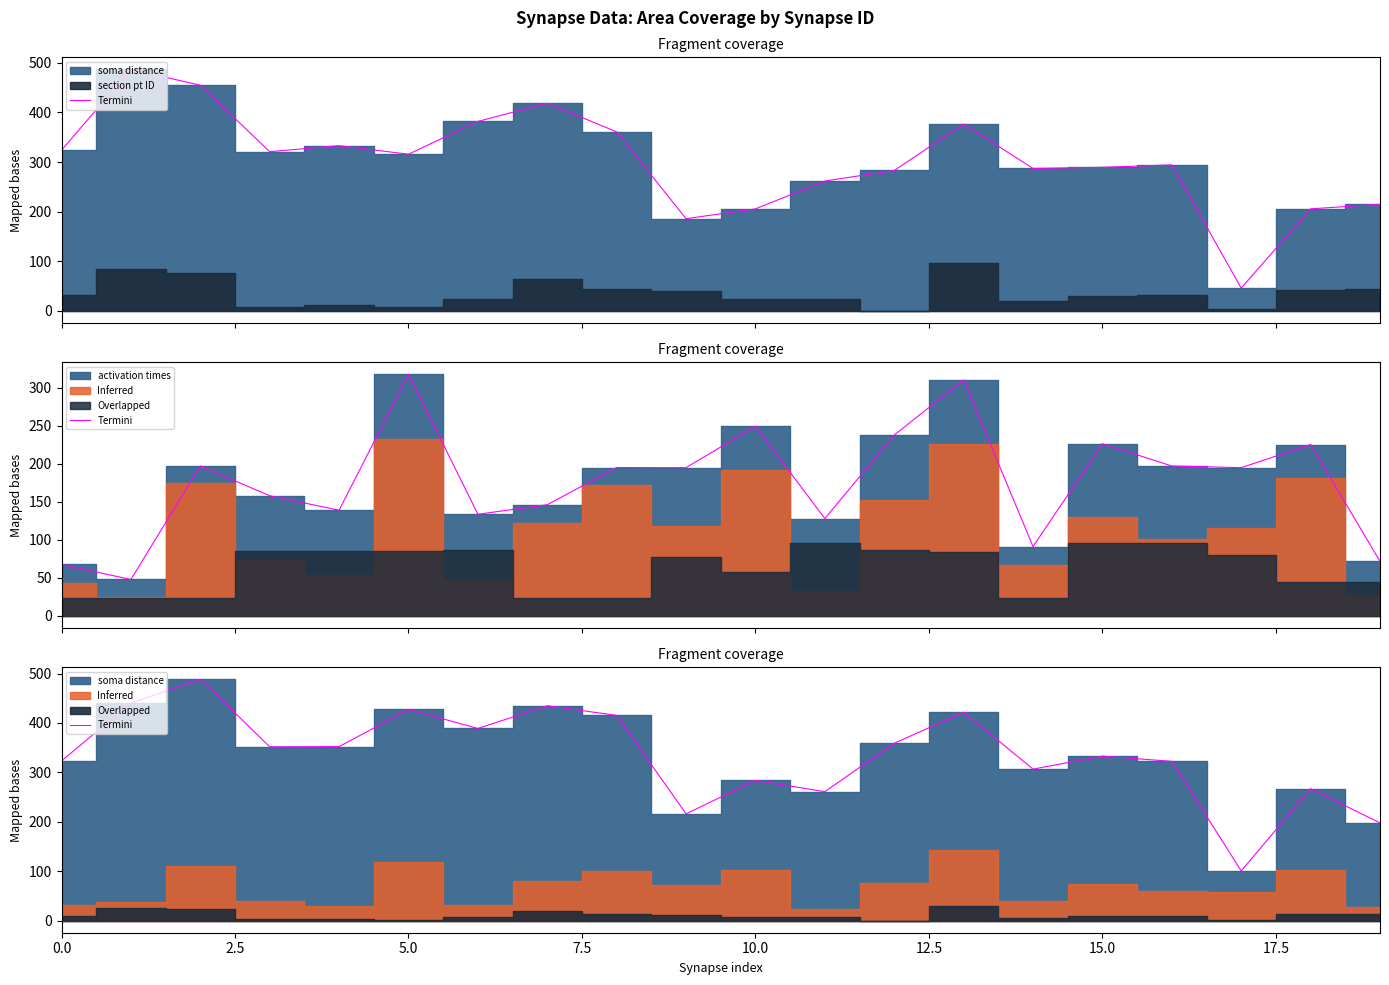

How many lines are shown in the chart?

1